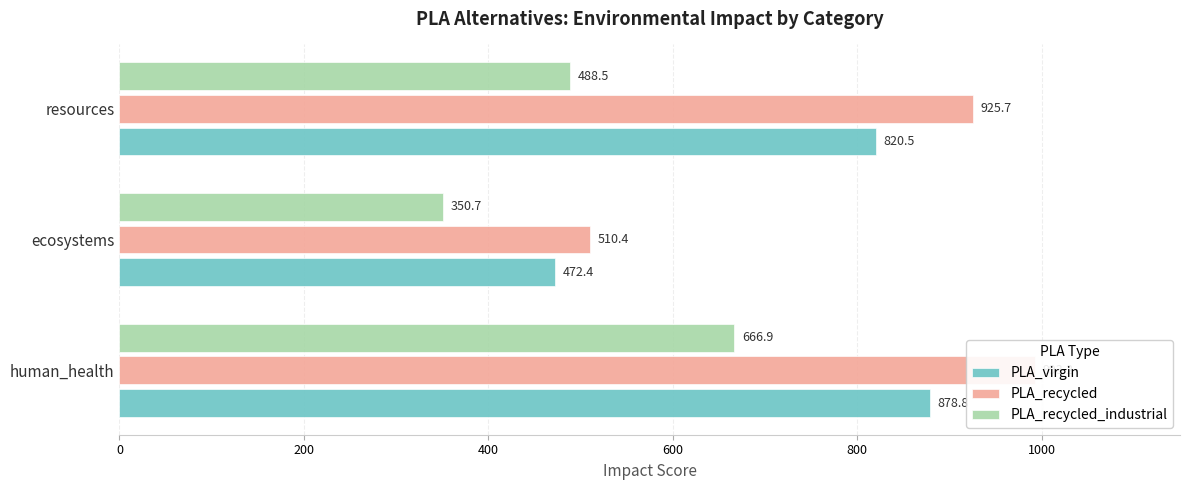

Is it true that PLA_recycled equals 304.1 at resources?

False